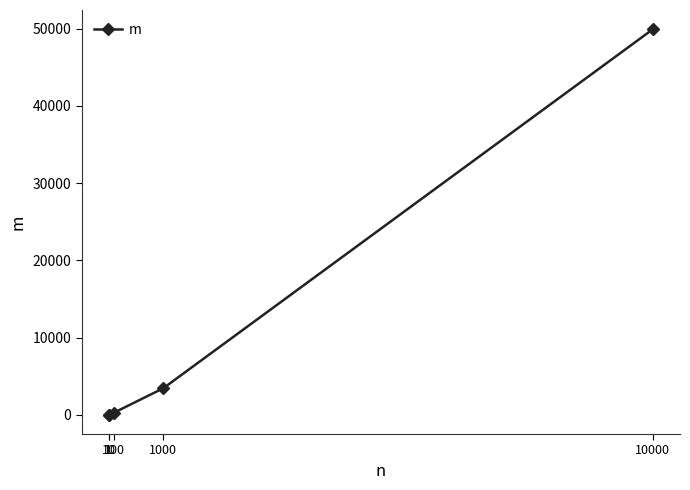

What is the change in value from 100 to 1000?

+3140